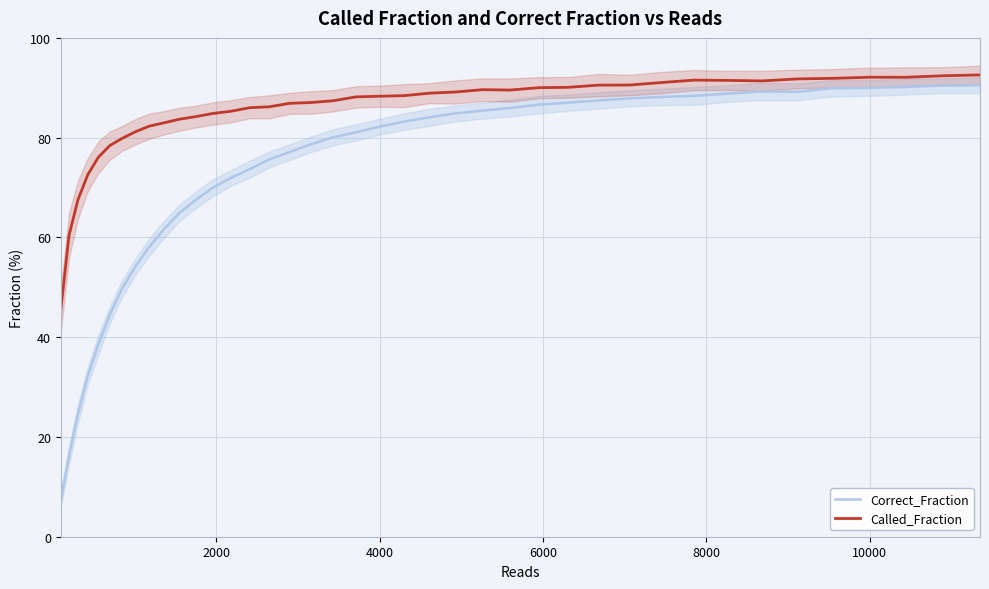

How many data points in Correct_Fraction are less than 82?

20